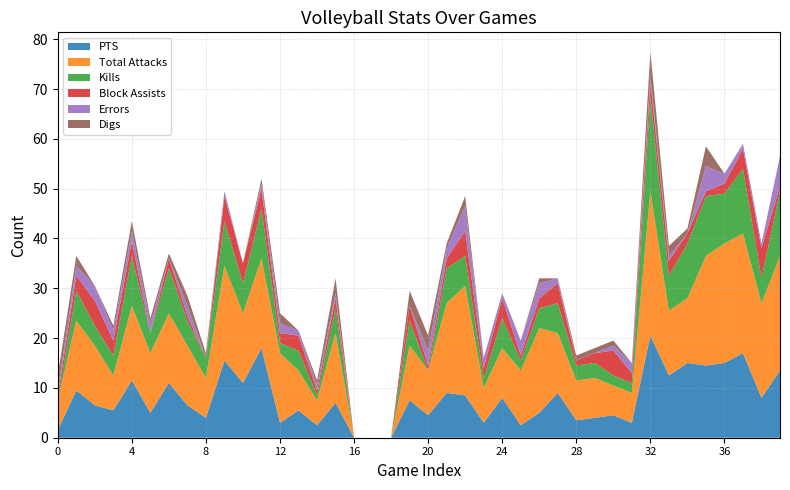

Reading left to right, extract all data points from this chart.

PTS: 8302019=1.5	8302019=9.5	8312019=6.5	9062019=5.5	9072019=11.5	9072019=5.0	9132019=11.0	9132019=6.5	9142019=4.0	9192019=15.5	9202019=11.0	9202019=18.0	9252019=3.0	9292019=5.5	10042019=2.5	10062019=7.0	10112019=0.0	10122019=0.0	10162019=0.0	10192019=7.5	10232019=4.5	10262019=9.0	10302019=8.5	11022019=3.0	11082019=8.0	11102019=2.5	11152019=5.0	11162019=9.0	11222019=3.5	11242019=4.0	11292019=4.5	11302019=3.0	8242018=20.5	8252018=12.5	8252018=15.0	8312018=14.5	8312018=15.0	9012018=17.0	9072018=8.0	9082018=13.5
Total Attacks: 8302019=6.0	8302019=14.0	8312019=12.0	9062019=7.0	9072019=15.0	9072019=12.0	9132019=14.0	9132019=12.0	9142019=8.0	9192019=19.0	9202019=14.0	9202019=18.0	9252019=14.0	9292019=8.0	10042019=5.0	10062019=14.0	10112019=0.0	10122019=0.0	10162019=0.0	10192019=11.0	10232019=9.0	10262019=18.0	10302019=22.0	11022019=7.0	11082019=10.0	11102019=11.0	11152019=17.0	11162019=12.0	11222019=8.0	11242019=8.0	11292019=6.0	11302019=6.0	8242018=29.0	8252018=13.0	8252018=13.0	8312018=22.0	8312018=24.0	9012018=24.0	9072018=19.0	9082018=23.0
Kills: 8302019=0.0	8302019=6.0	8312019=4.0	9062019=4.0	9072019=10.0	9072019=4.0	9132019=9.0	9132019=5.0	9142019=4.0	9192019=9.0	9202019=6.0	9202019=10.0	9252019=2.0	9292019=4.0	10042019=1.0	10062019=5.0	10112019=0.0	10122019=0.0	10162019=0.0	10192019=5.0	10232019=0.0	10262019=7.0	10302019=6.0	11022019=2.0	11082019=6.0	11102019=2.0	11152019=4.0	11162019=6.0	11222019=3.0	11242019=3.0	11292019=2.0	11302019=2.0	8242018=19.0	8252018=7.0	8252018=11.0	8312018=12.0	8312018=10.0	9012018=13.0	9072018=5.0	9082018=13.0
Block Assists: 8302019=1.0	8302019=3.0	8312019=5.0	9062019=3.0	9072019=3.0	9072019=0.0	9132019=2.0	9132019=1.0	9142019=0.0	9192019=5.0	9202019=4.0	9202019=4.0	9252019=2.0	9292019=3.0	10042019=1.0	10062019=2.0	10112019=0.0	10122019=0.0	10162019=0.0	10192019=3.0	10232019=1.0	10262019=2.0	10302019=5.0	11022019=2.0	11082019=4.0	11102019=1.0	11152019=2.0	11162019=4.0	11222019=1.0	11242019=2.0	11292019=5.0	11302019=2.0	8242018=3.0	8252018=3.0	8252018=2.0	8312018=1.0	8312018=2.0	9012018=4.0	9072018=6.0	9082018=1.0
Errors: 8302019=1.0	8302019=2.0	8312019=3.0	9062019=2.0	9072019=2.0	9072019=2.0	9132019=0.0	9132019=2.0	9142019=0.0	9192019=1.0	9202019=0.0	9202019=1.0	9252019=2.0	9292019=1.0	10042019=1.0	10062019=1.0	10112019=0.0	10122019=0.0	10162019=0.0	10192019=0.0	10232019=3.0	10262019=2.0	10302019=5.0	11022019=2.0	11082019=1.0	11102019=3.0	11152019=3.0	11162019=1.0	11222019=0.0	11242019=0.0	11292019=1.0	11302019=2.0	8242018=1.0	8252018=1.0	8252018=0.0	8312018=5.0	8312018=2.0	9012018=1.0	9072018=1.0	9082018=6.0
Digs: 8302019=3.0	8302019=2.0	8312019=0.0	9062019=1.0	9072019=2.0	9072019=1.0	9132019=1.0	9132019=2.0	9142019=1.0	9192019=0.0	9202019=0.0	9202019=1.0	9252019=2.0	9292019=0.0	10042019=1.0	10062019=3.0	10112019=0.0	10122019=0.0	10162019=0.0	10192019=3.0	10232019=3.0	10262019=1.0	10302019=2.0	11022019=0.0	11082019=0.0	11102019=0.0	11152019=1.0	11162019=0.0	11222019=1.0	11242019=1.0	11292019=1.0	11302019=0.0	8242018=5.0	8252018=2.0	8252018=1.0	8312018=4.0	8312018=0.0	9012018=0.0	9072018=0.0	9082018=0.0